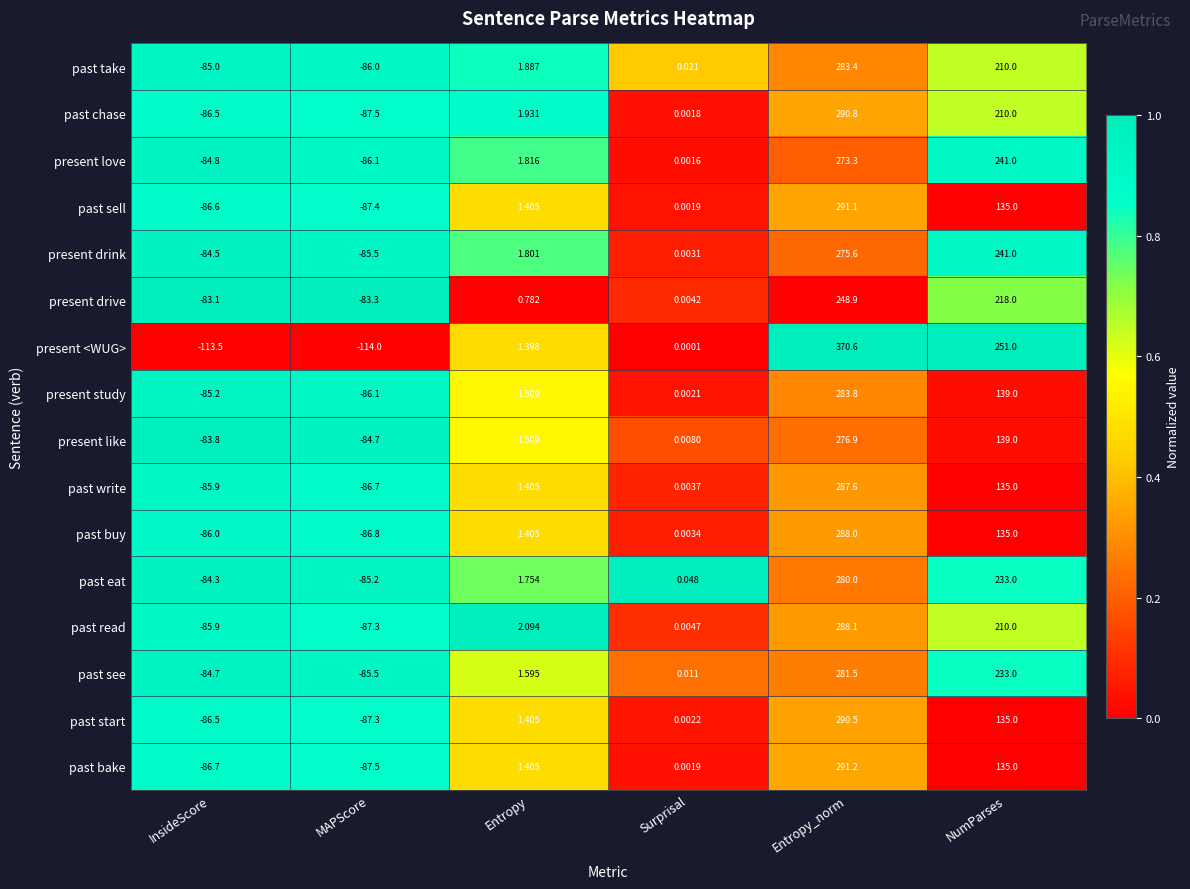

At which label does past take reach its peak?

Entropy_norm